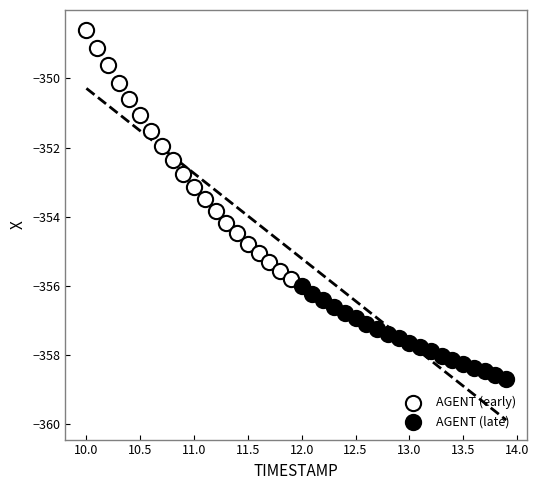

Which series reaches the minimum Y coordinate?

AGENT (late)